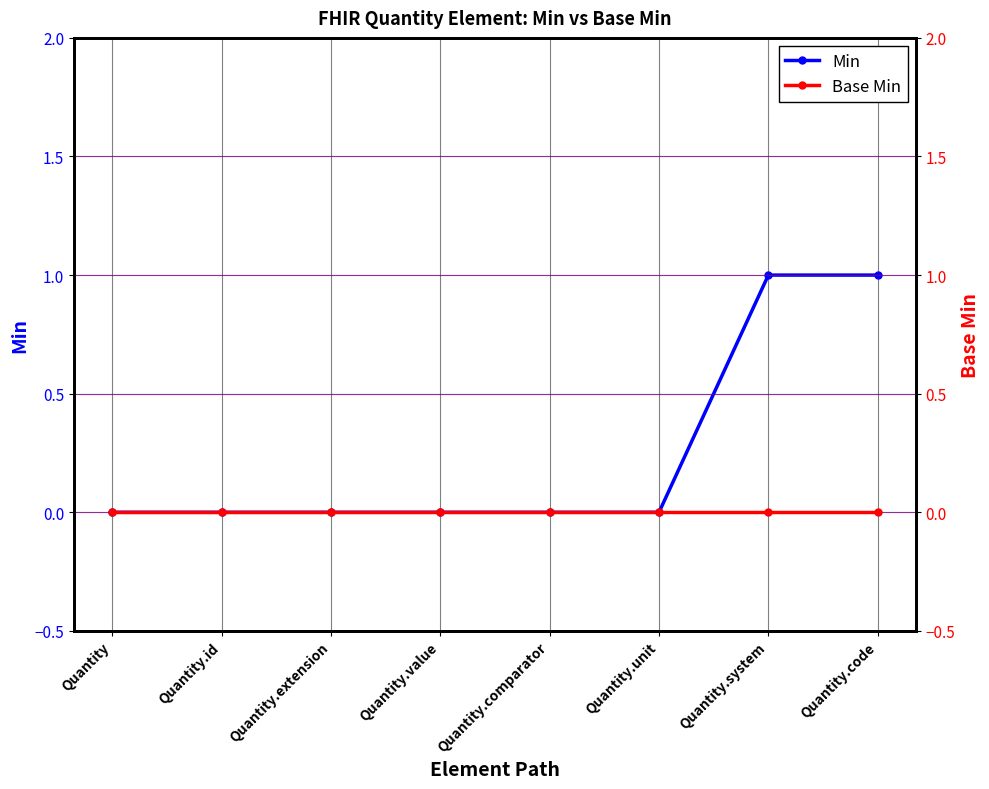

Reading left to right, list all the values displayed in this chart.

Min: Quantity=0	Quantity.id=0	Quantity.extension=0	Quantity.value=0	Quantity.comparator=0	Quantity.unit=0	Quantity.system=1	Quantity.code=1
Base Min: Quantity=0	Quantity.id=0	Quantity.extension=0	Quantity.value=0	Quantity.comparator=0	Quantity.unit=0	Quantity.system=0	Quantity.code=0